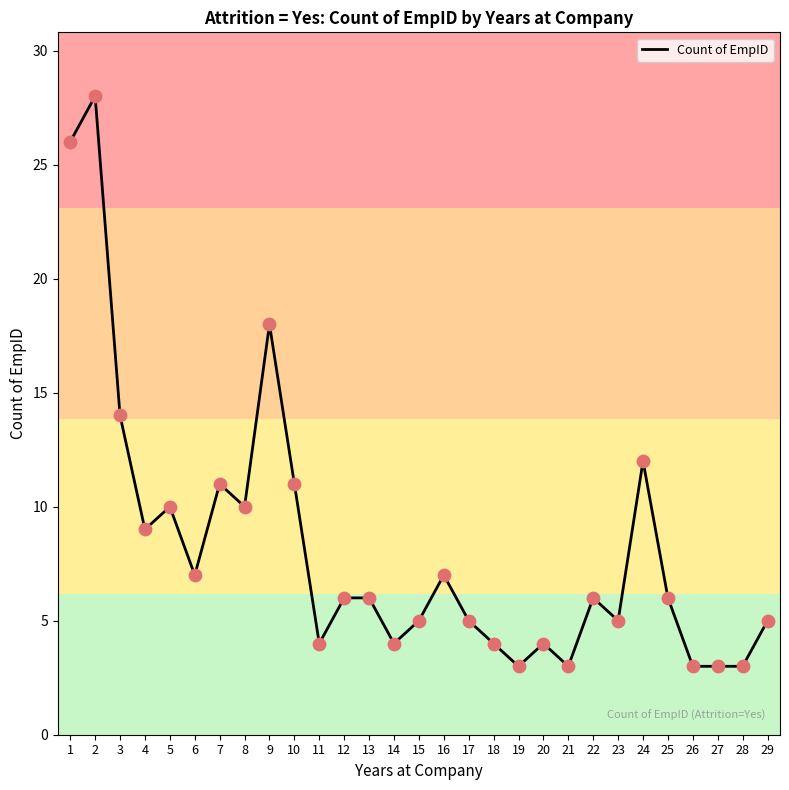

What is the change in value from 6 to 7?

+4